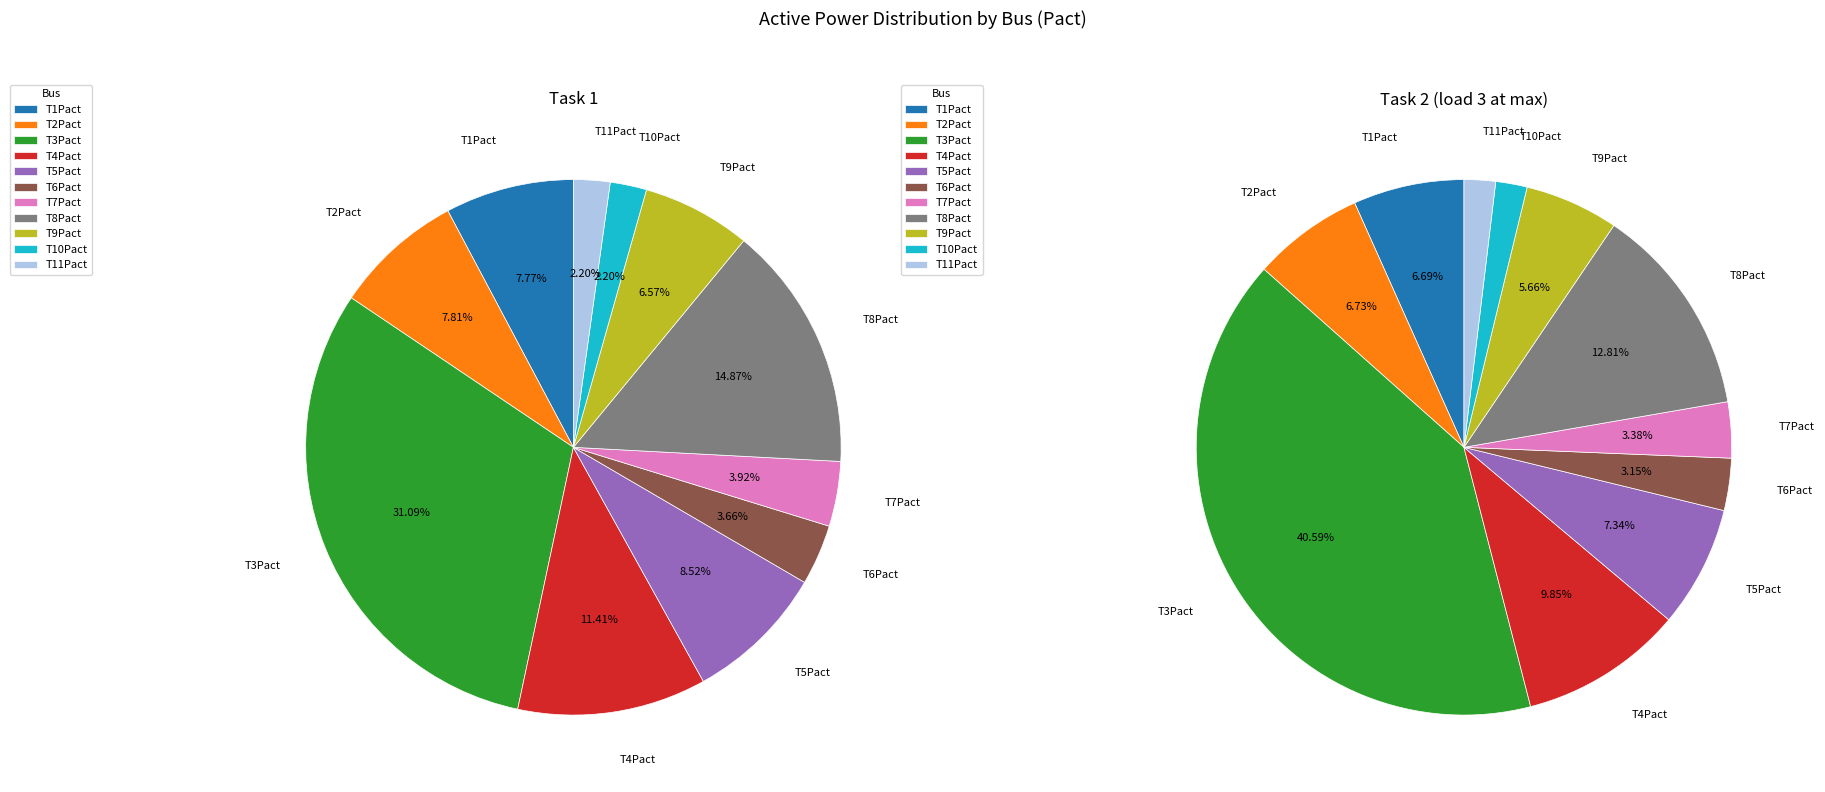

Count the number of slices in the pie.

11